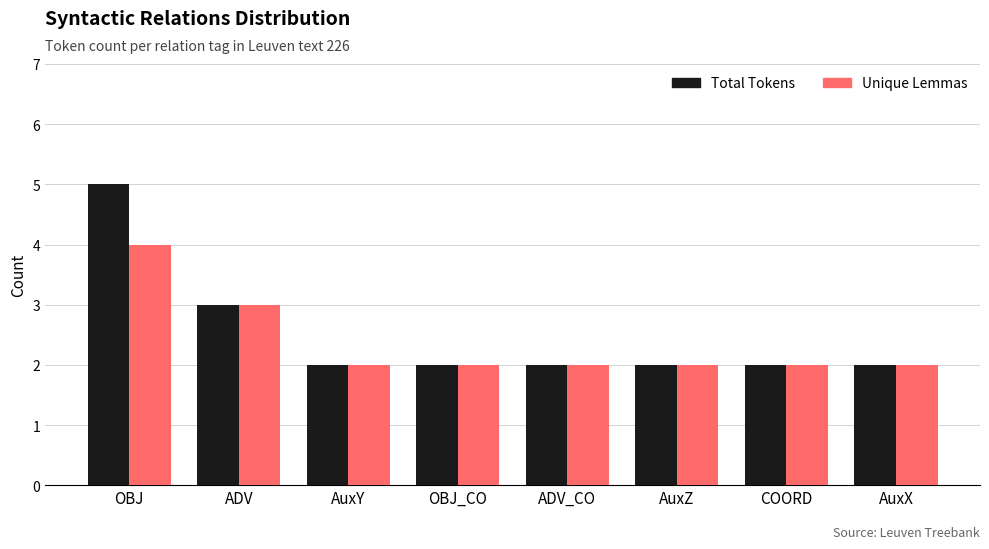

What is the label of the 8th bar from the left?

AuxX